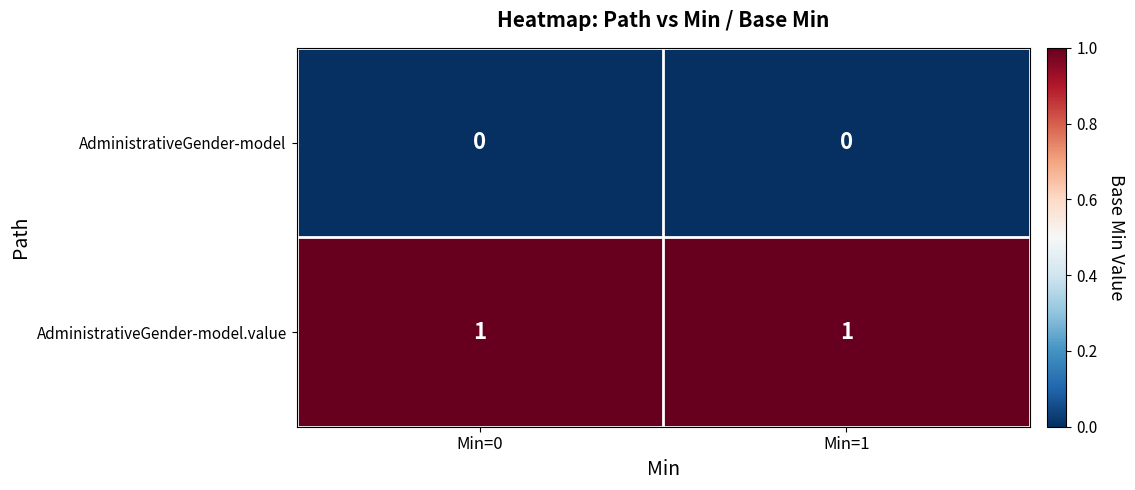

At Min=1, list the series in order from largest to smallest.

AdministrativeGender-model.value, AdministrativeGender-model